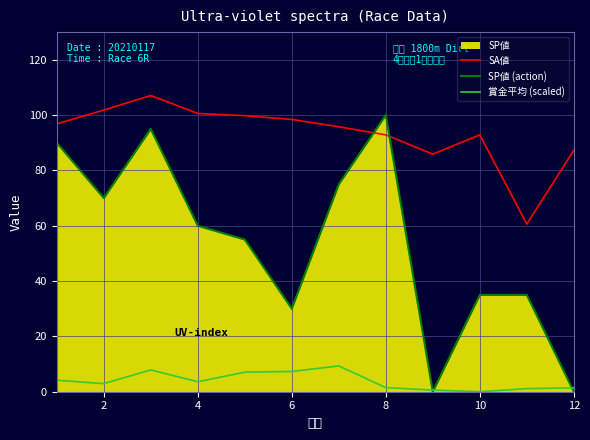

At how many categories does at least one series exceed 22?

12